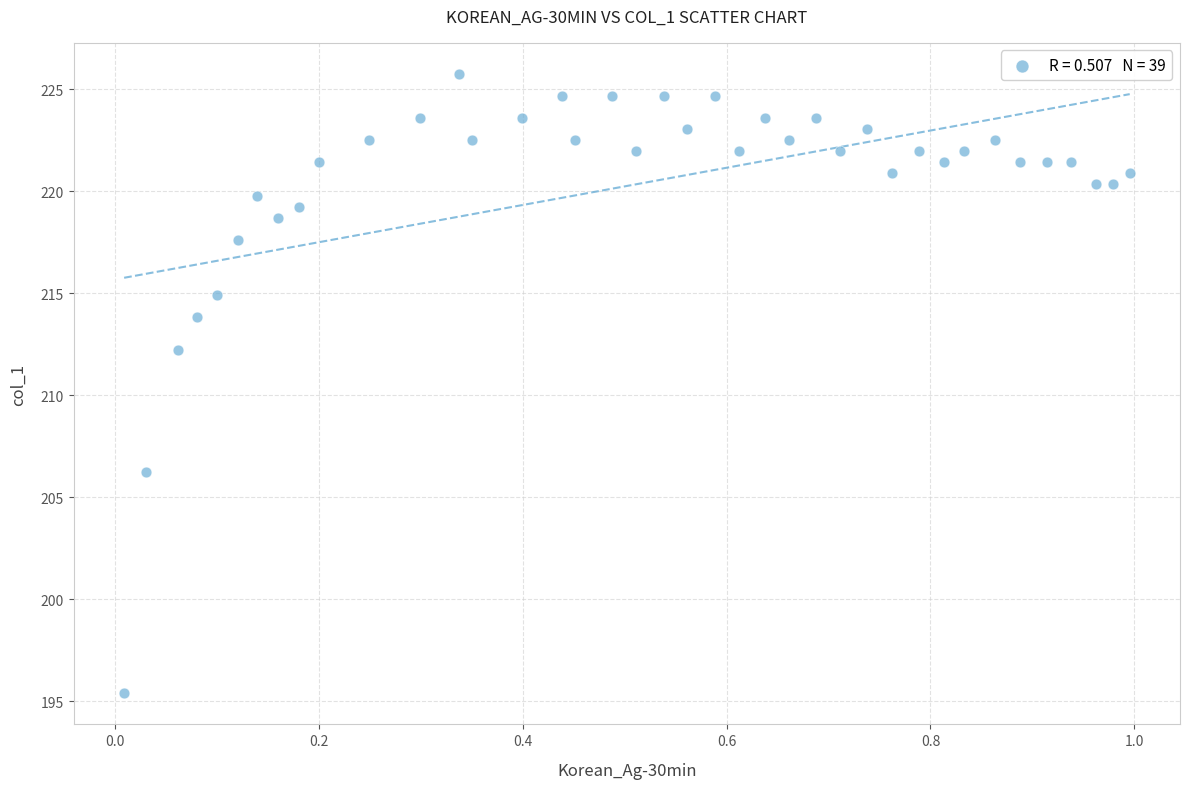

What Y value in the scatter plot is closest to 210?

212.2